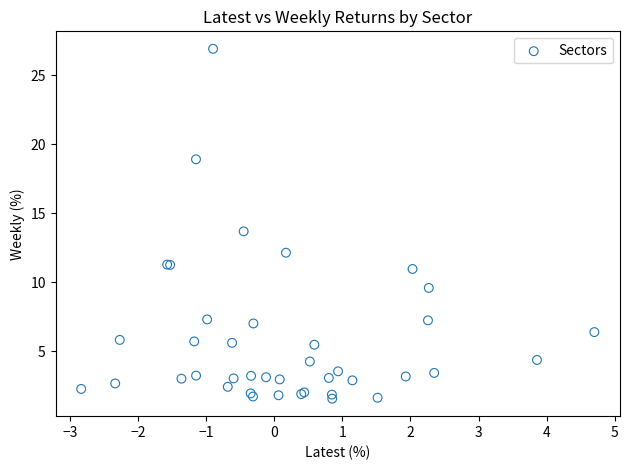

What Y value in the scatter plot is closest to 14?

13.7